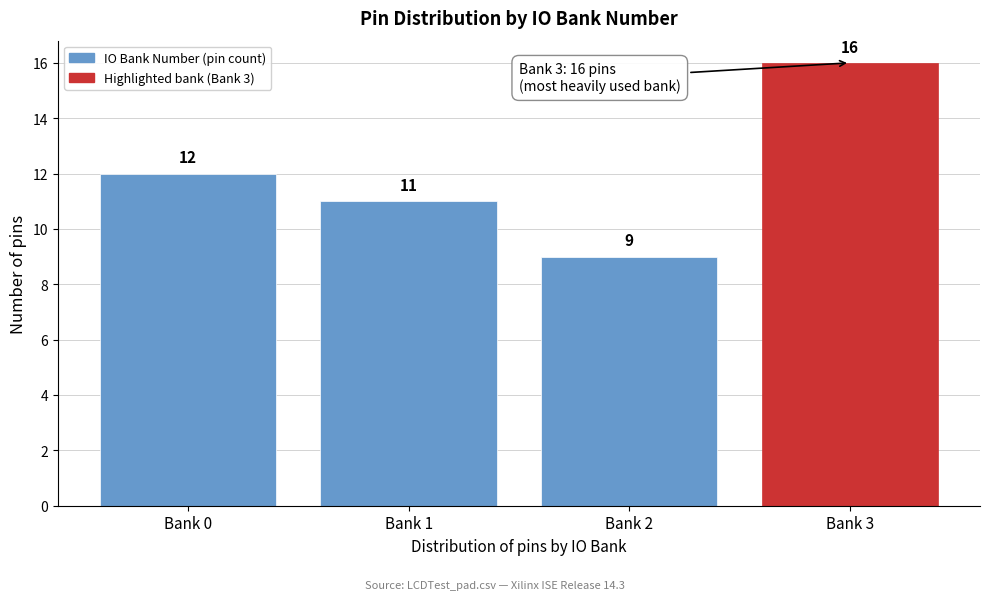

Reading left to right, what are all the values shown in this chart?

Bank 0=12	Bank 1=11	Bank 2=9	Bank 3=16